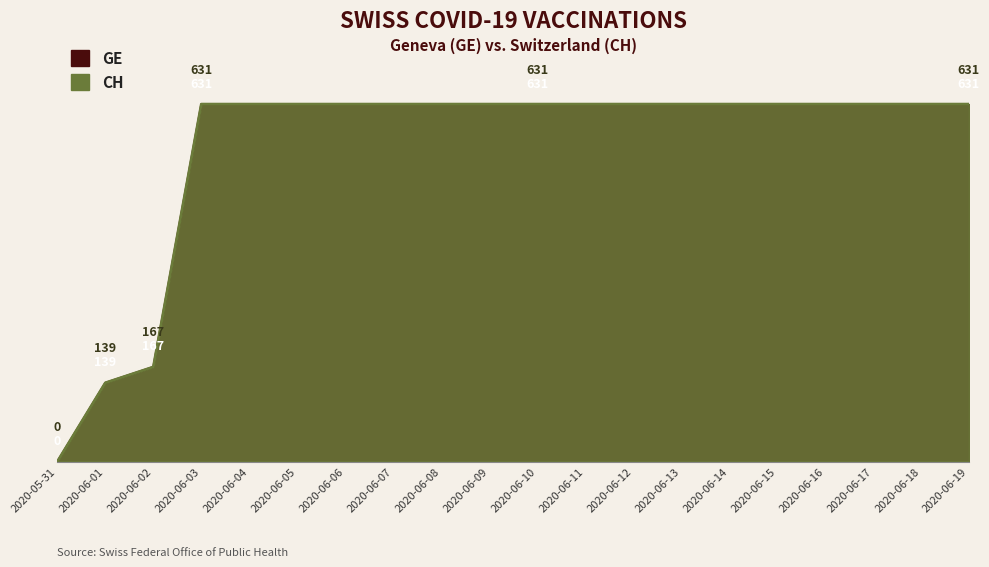

Reading left to right, extract all data points from this chart.

GE: 0	139	167	631	631	631	631	631	631	631	631	631	631	631	631	631	631	631	631	631
CH: 0	139	167	631	631	631	631	631	631	631	631	631	631	631	631	631	631	631	631	631